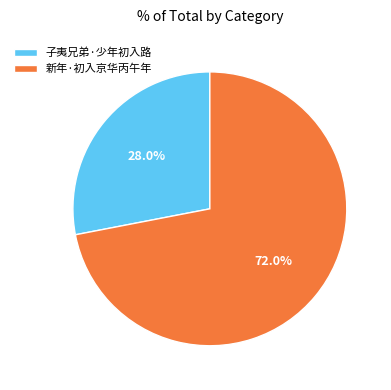

The 子夷兄弟·少年初入路 slice represents 18% of the pie. True or false?

False